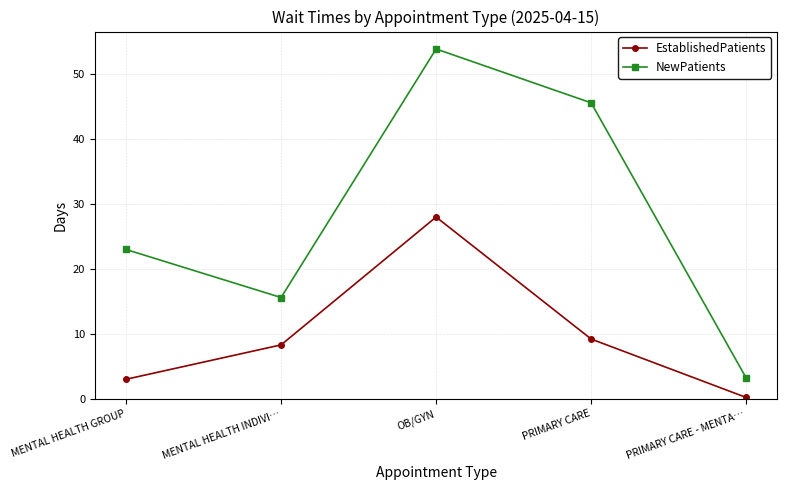

Reading left to right, transcribe all the data shown in this chart.

EstablishedPatients: 3.0	8.3	28.0	9.2	0.2
NewPatients: 23.0	15.6	53.9	45.6	3.2